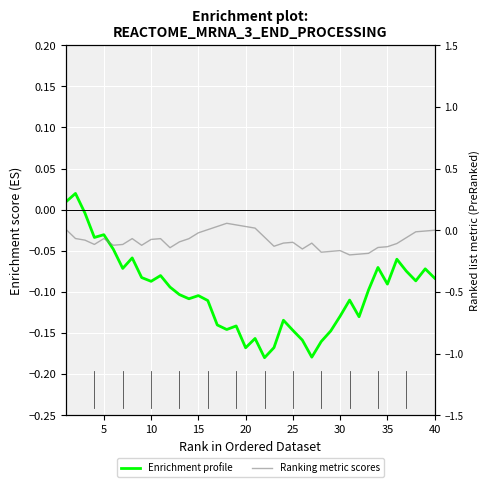

After their last crossing, which series has the higher values: Ranking metric scores or Enrichment profile?

Ranking metric scores